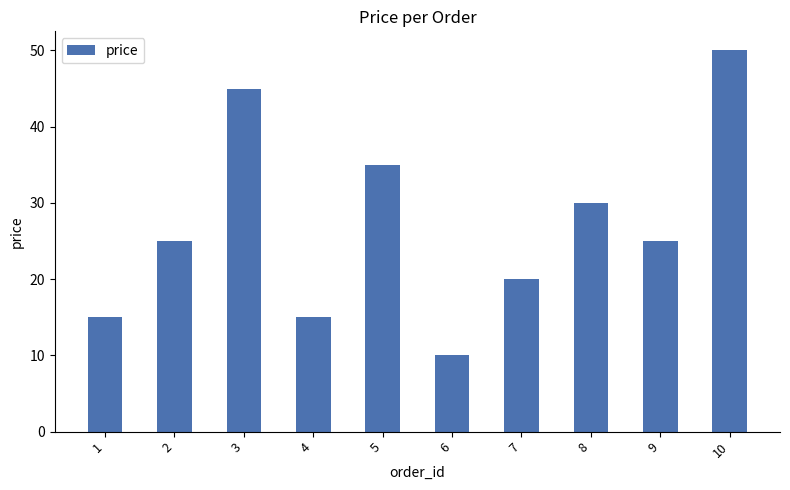

What is the ratio of the value at 4 to the value at 5?

0.4